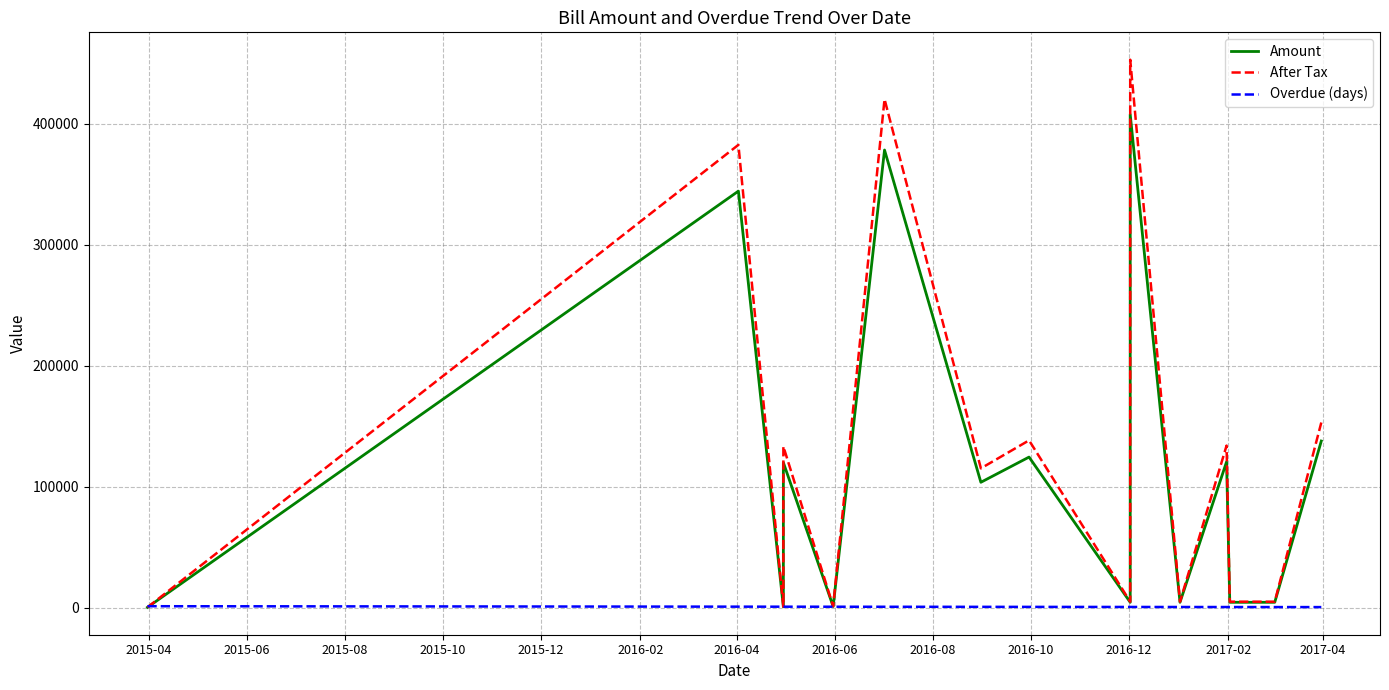

Is the value of Amount at 2015-06 greater than the value of Overdue (days) at 13?

Yes